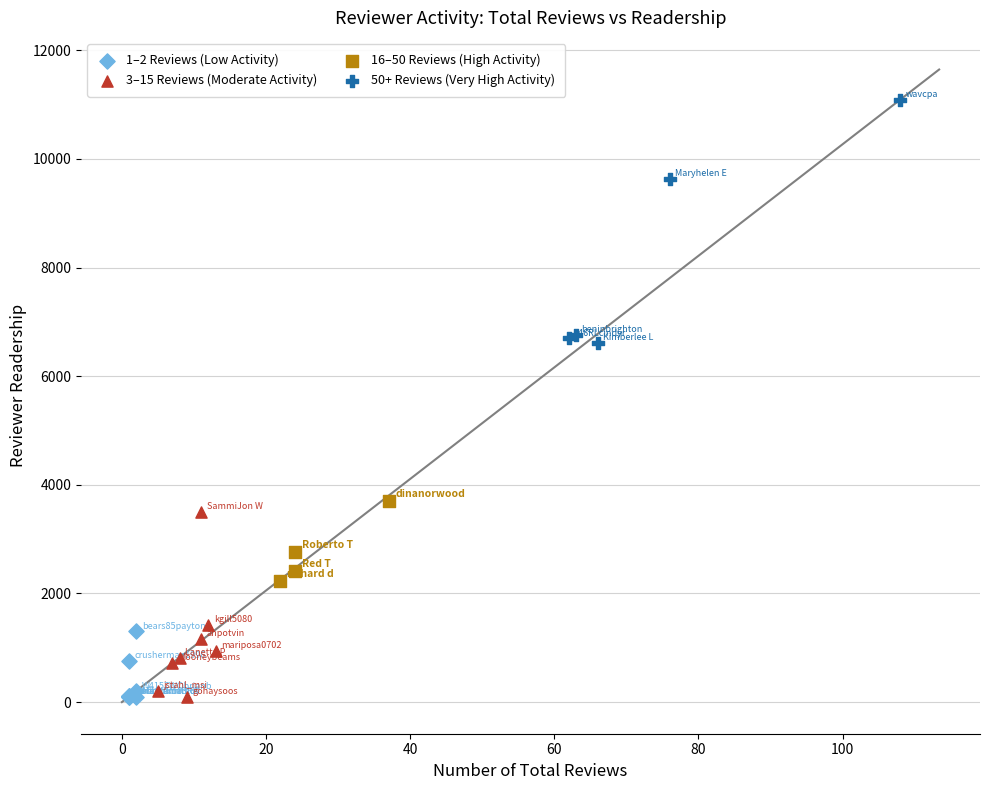

Which series reaches the maximum Y coordinate?

50+ Reviews (Very High Activity)